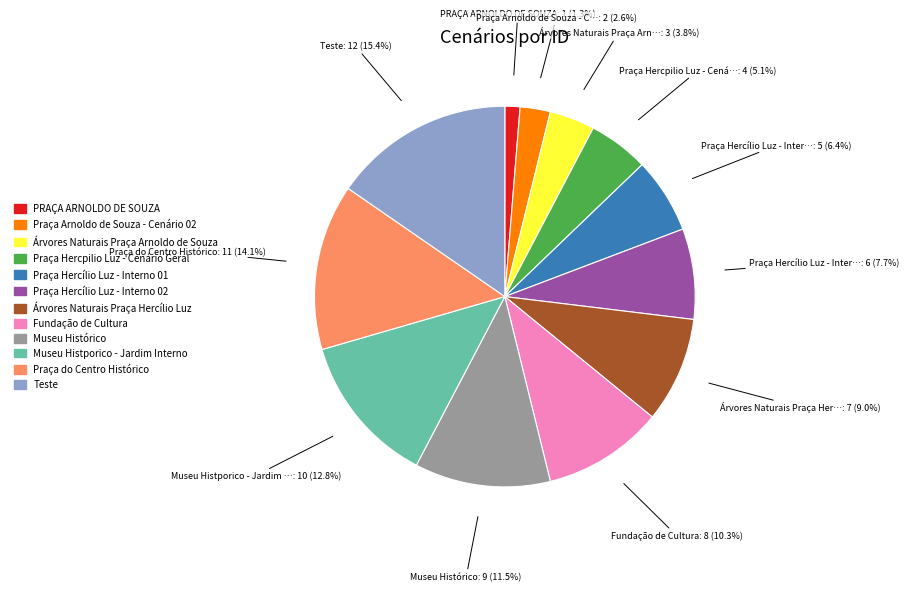

To the nearest percent, what percentage of the pie is Museu Histporico - Jardim Interno?

13%